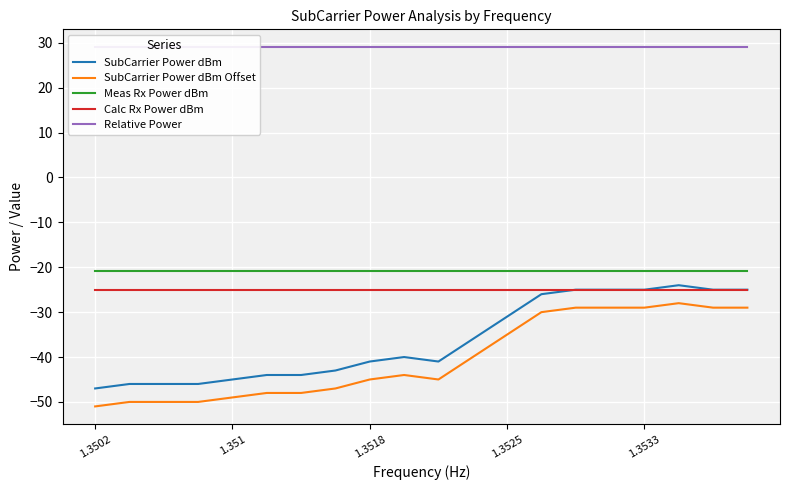

What is the minimum value shown in the chart?

-51.0